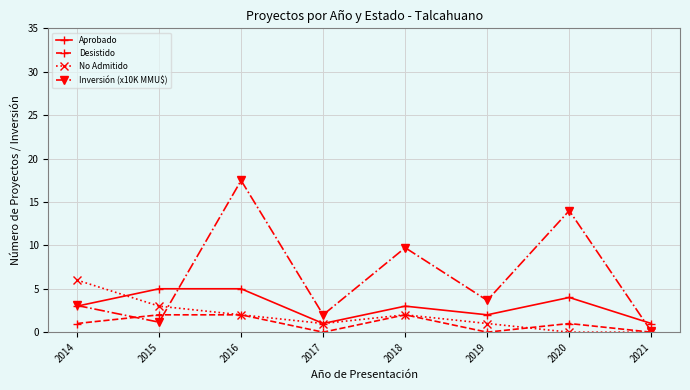

Does the chart have visible grid lines?

Yes